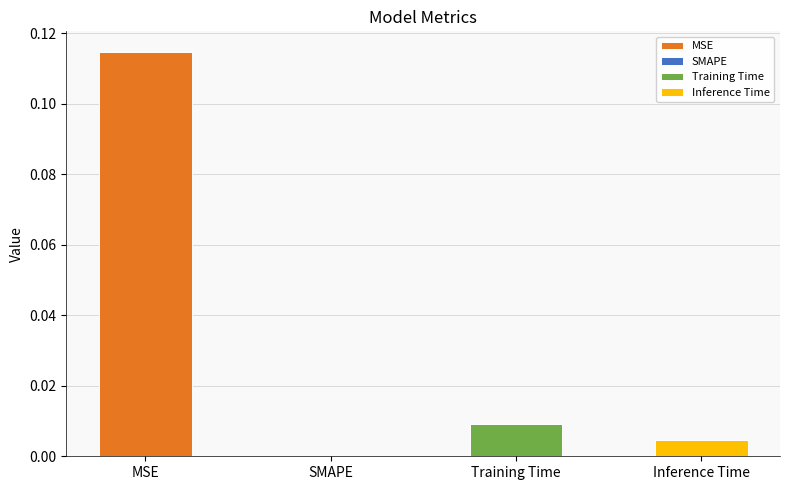

What is the difference between the maximum and minimum values?

0.1